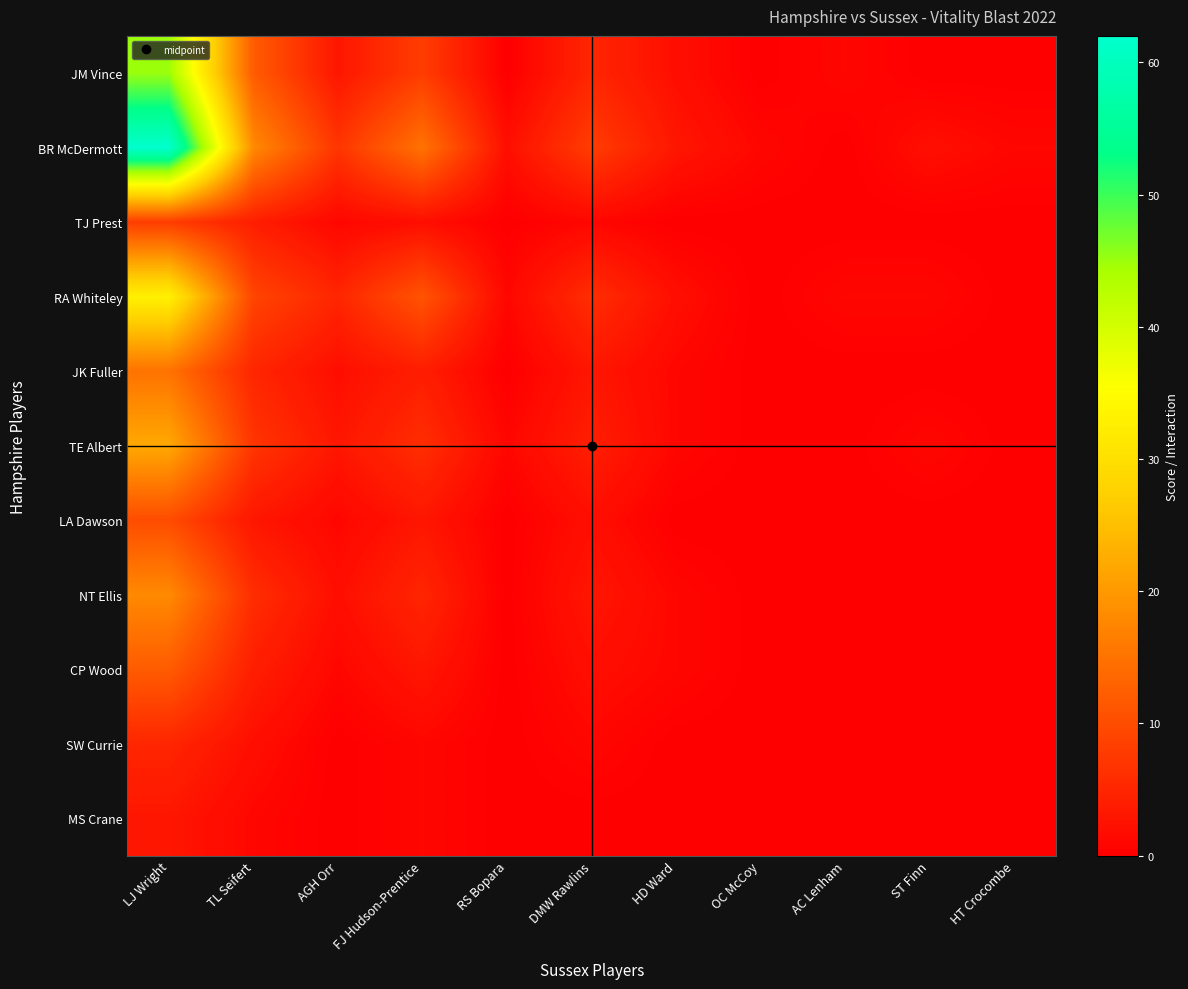

Reading right to left, extract all data points from this chart.

JM Vince: HT Crocombe=0	ST Finn=0	AC Lenham=1	OC McCoy=0	HD Ward=2	DMW Rawlins=5	RS Bopara=0	FJ Hudson-Prentice=8	AGH Orr=3	TL Seifert=12	LJ Wright=45
BR McDermott: HT Crocombe=1	ST Finn=2	AC Lenham=0	OC McCoy=1	HD Ward=3	DMW Rawlins=8	RS Bopara=2	FJ Hudson-Prentice=15	AGH Orr=7	TL Seifert=18	LJ Wright=62
TJ Prest: HT Crocombe=0	ST Finn=0	AC Lenham=0	OC McCoy=0	HD Ward=0	DMW Rawlins=1	RS Bopara=0	FJ Hudson-Prentice=2	AGH Orr=1	TL Seifert=4	LJ Wright=8
RA Whiteley: HT Crocombe=0	ST Finn=1	AC Lenham=1	OC McCoy=0	HD Ward=2	DMW Rawlins=6	RS Bopara=1	FJ Hudson-Prentice=11	AGH Orr=5	TL Seifert=9	LJ Wright=33
JK Fuller: HT Crocombe=0	ST Finn=0	AC Lenham=0	OC McCoy=0	HD Ward=1	DMW Rawlins=3	RS Bopara=0	FJ Hudson-Prentice=4	AGH Orr=2	TL Seifert=5	LJ Wright=15
TE Albert: HT Crocombe=0	ST Finn=1	AC Lenham=0	OC McCoy=0	HD Ward=1	DMW Rawlins=4	RS Bopara=1	FJ Hudson-Prentice=6	AGH Orr=3	TL Seifert=7	LJ Wright=22
LA Dawson: HT Crocombe=0	ST Finn=0	AC Lenham=0	OC McCoy=0	HD Ward=0	DMW Rawlins=2	RS Bopara=0	FJ Hudson-Prentice=3	AGH Orr=1	TL Seifert=3	LJ Wright=10
NT Ellis: HT Crocombe=0	ST Finn=0	AC Lenham=0	OC McCoy=0	HD Ward=1	DMW Rawlins=3	RS Bopara=0	FJ Hudson-Prentice=5	AGH Orr=2	TL Seifert=6	LJ Wright=18
CP Wood: HT Crocombe=0	ST Finn=0	AC Lenham=0	OC McCoy=0	HD Ward=1	DMW Rawlins=2	RS Bopara=0	FJ Hudson-Prentice=3	AGH Orr=1	TL Seifert=4	LJ Wright=12
SW Currie: HT Crocombe=0	ST Finn=0	AC Lenham=0	OC McCoy=0	HD Ward=0	DMW Rawlins=1	RS Bopara=0	FJ Hudson-Prentice=1	AGH Orr=0	TL Seifert=2	LJ Wright=5
MS Crane: HT Crocombe=0	ST Finn=0	AC Lenham=0	OC McCoy=0	HD Ward=0	DMW Rawlins=0	RS Bopara=0	FJ Hudson-Prentice=1	AGH Orr=0	TL Seifert=1	LJ Wright=3